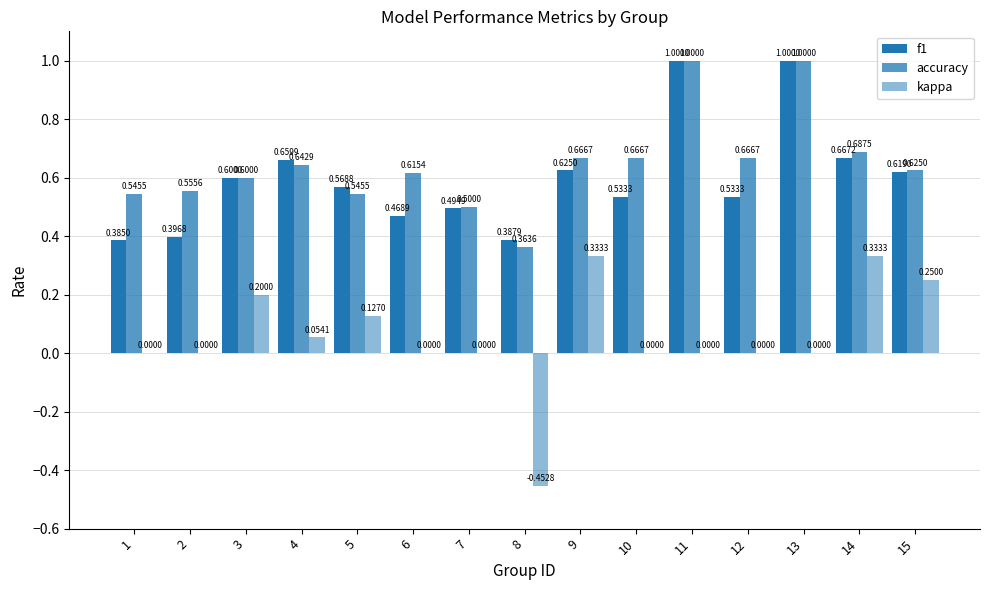

How many categories are shown in the chart?

15